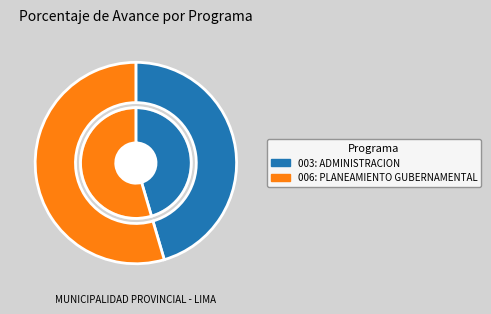

True or false: 003: ADMINISTRACION accounts for 40% of the total.

False